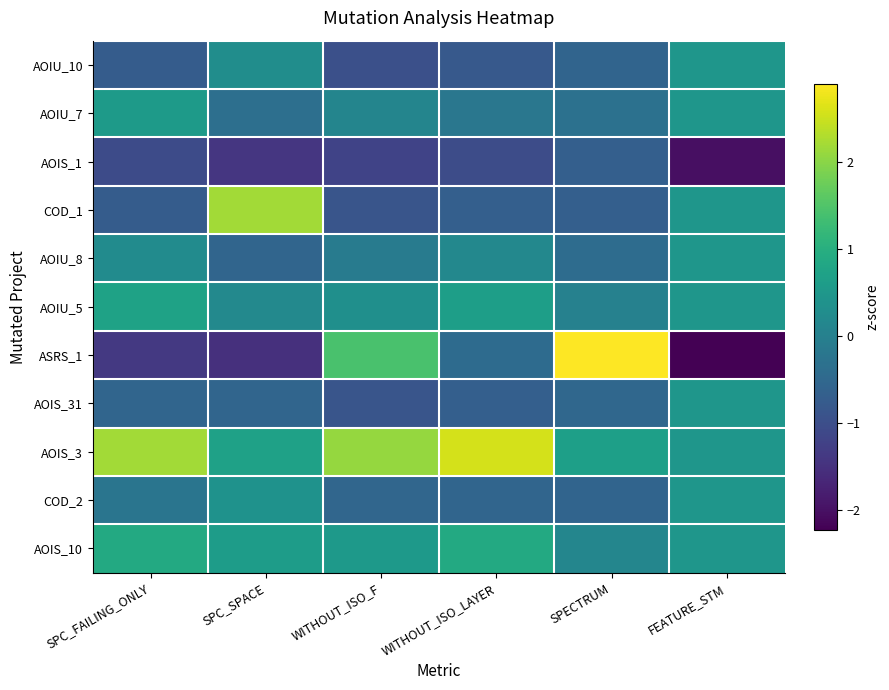

Which series changed the most between WITHOUT_ISO_F and WITHOUT_ISO_LAYER?

ASRS_1